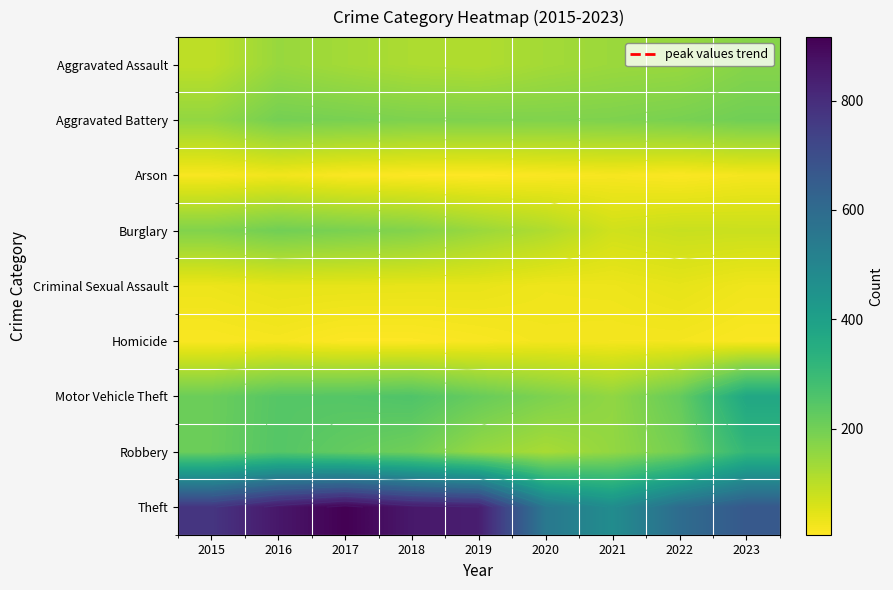

At 2021, list the series in order from largest to smallest.

Theft, Aggravated Battery, Motor Vehicle Theft, Robbery, Aggravated Assault, Burglary, Criminal Sexual Assault, Homicide, Arson